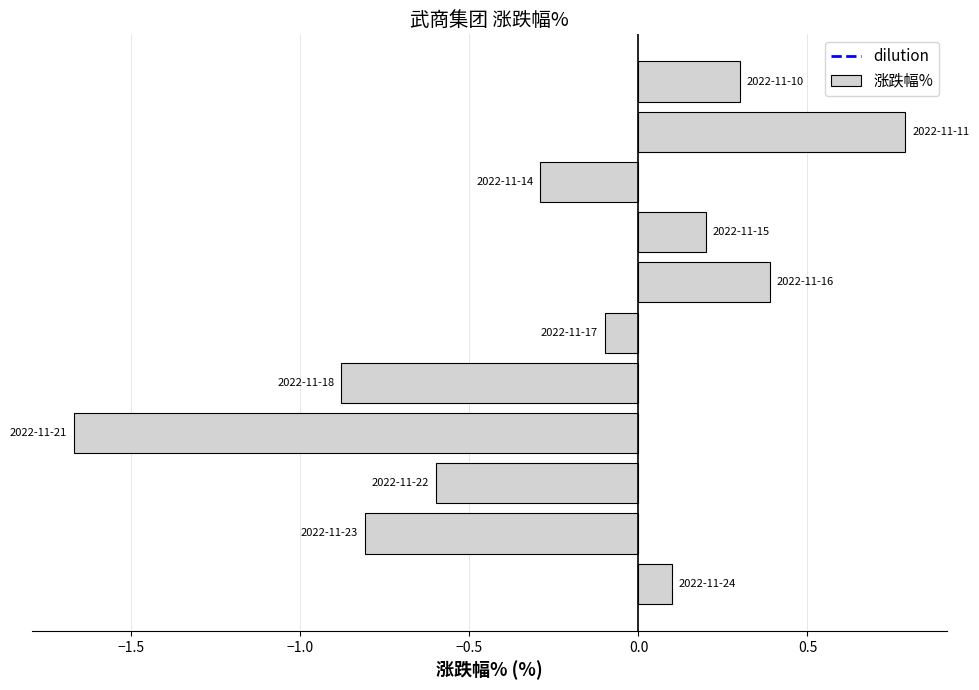

What is the difference between the second highest and minimum values?

2.1